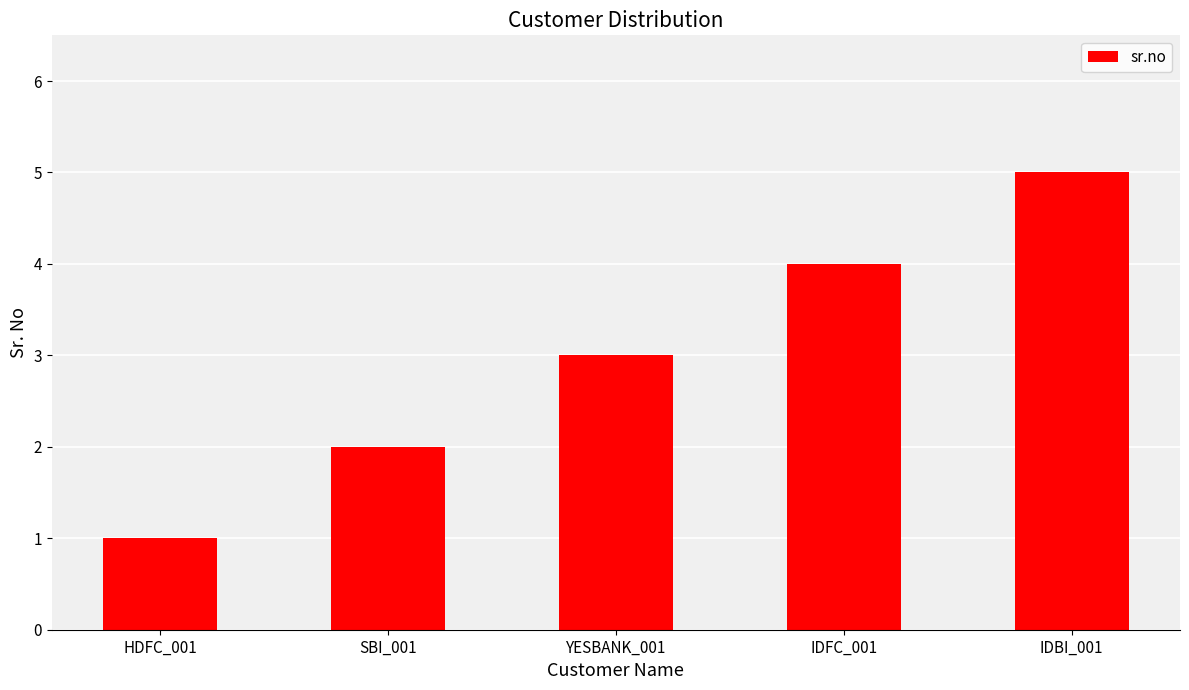

Rank the categories by value from highest to lowest.

IDBI_001, IDFC_001, YESBANK_001, SBI_001, HDFC_001